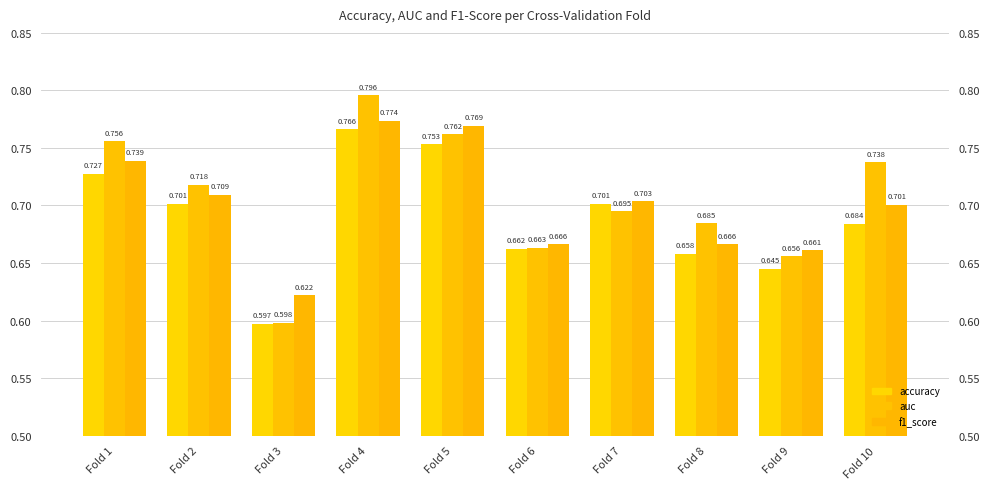

True or false: f1_score has a value of 0.5 at Fold 2.

False